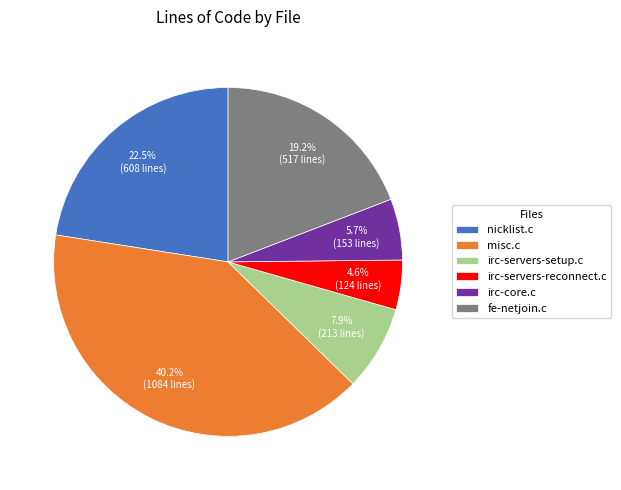

What is the ratio of the value at irc-core.c to the value at fe-netjoin.c?

0.3